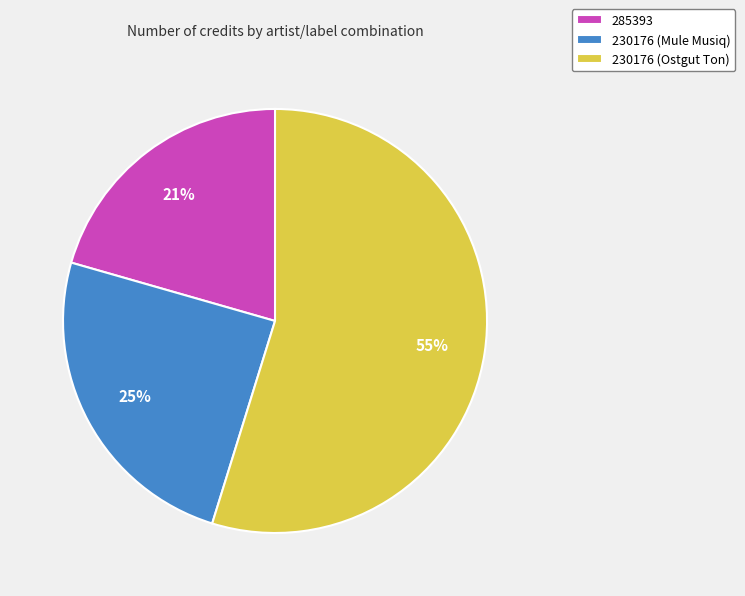

How many segments does this pie chart have?

3